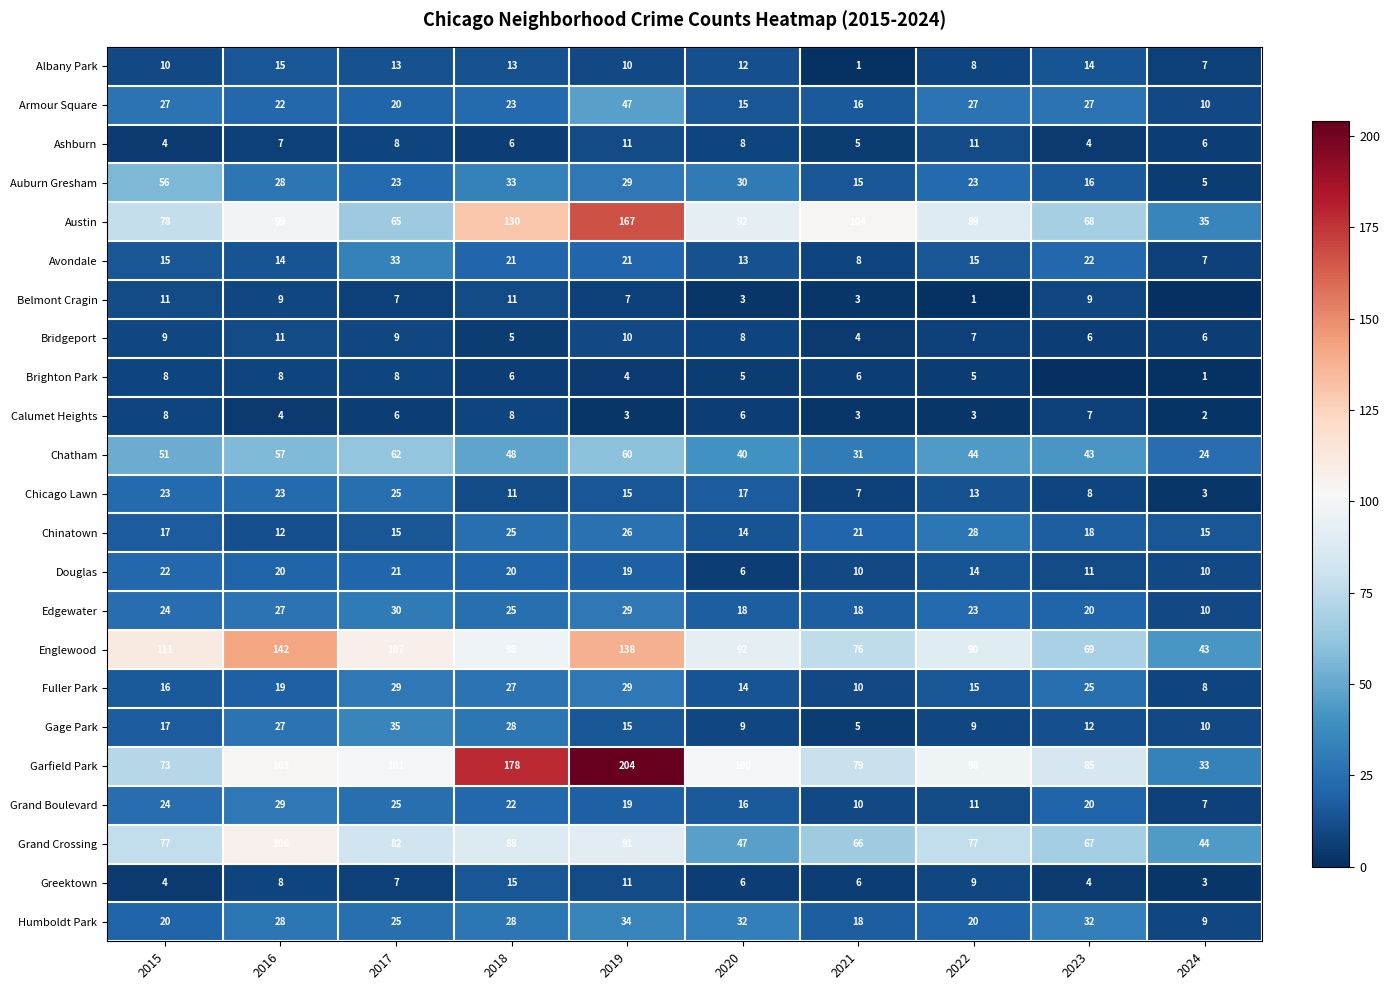

What is the difference between the highest and lowest values at 2018?

173